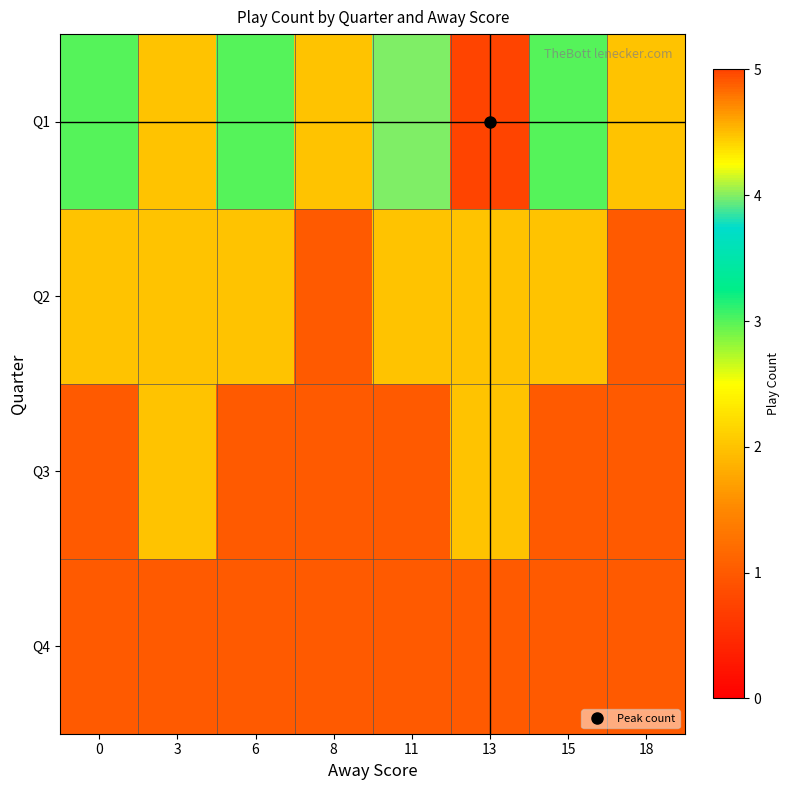

Which series has the largest range (max minus min)?

Q1